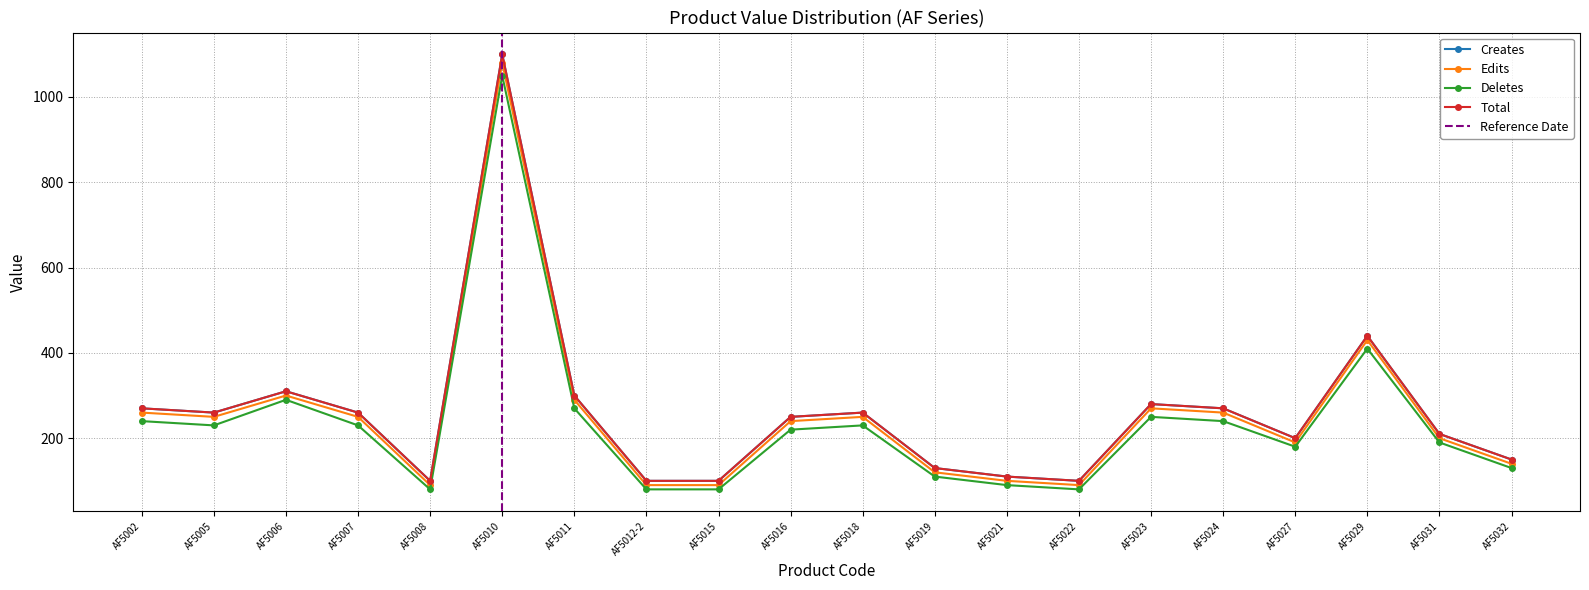

Where is Total nearest to the value 600?

AF5029